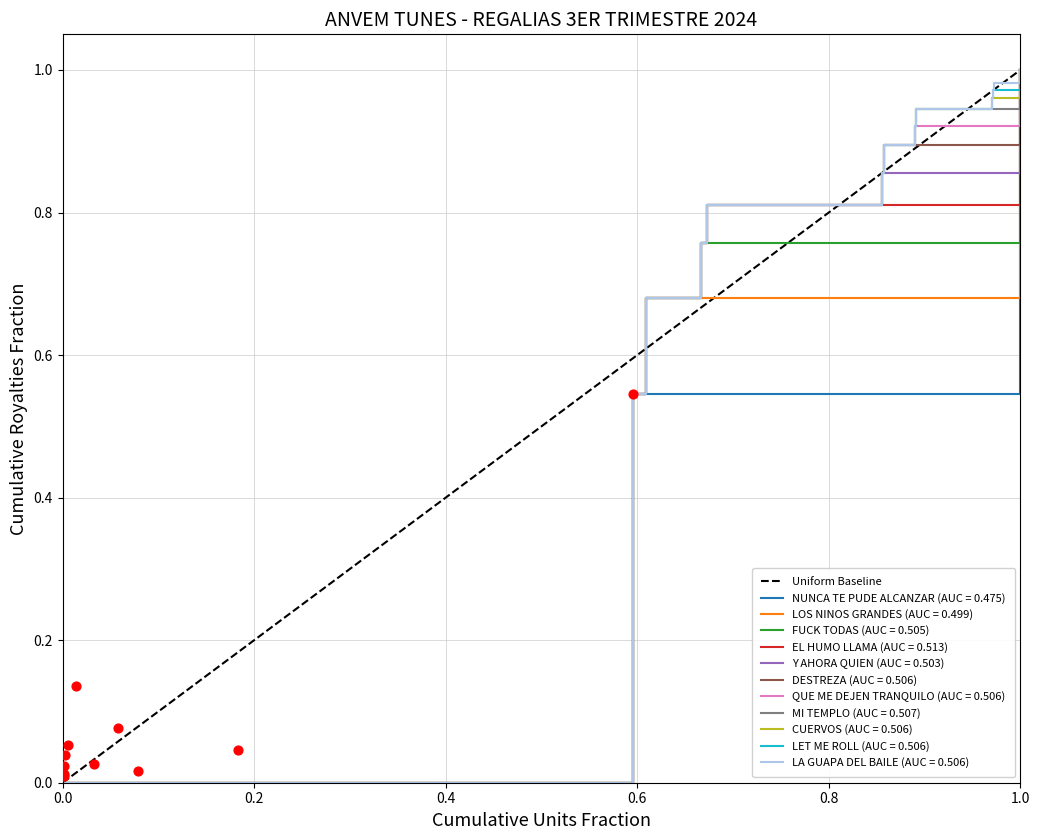

What is the maximum value for NUNCA TE PUDE ALCANZAR (AUC = 0.475)?

1.0